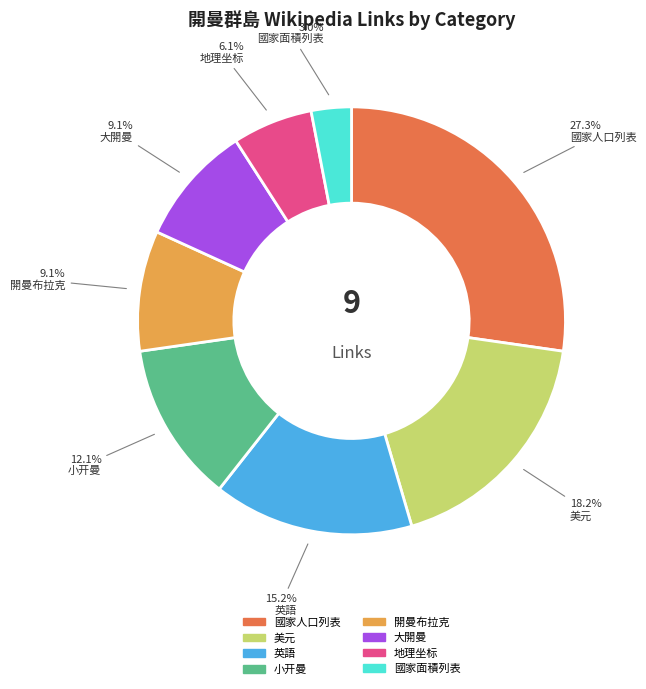

Is it true that 國家人口列表 is 20% of the pie?

False